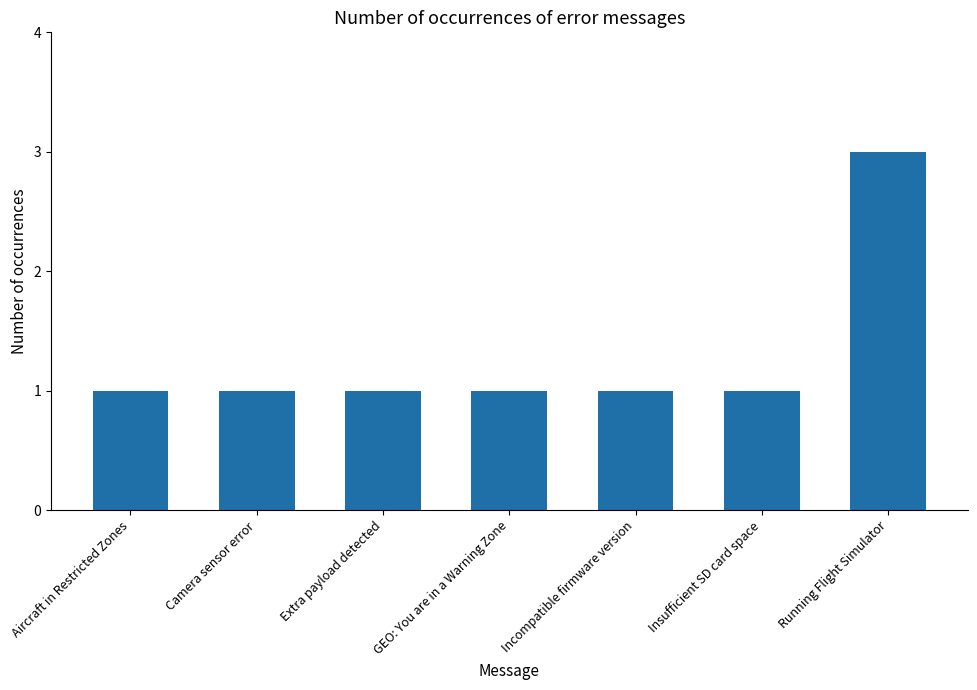

How many data points does each series have?

7